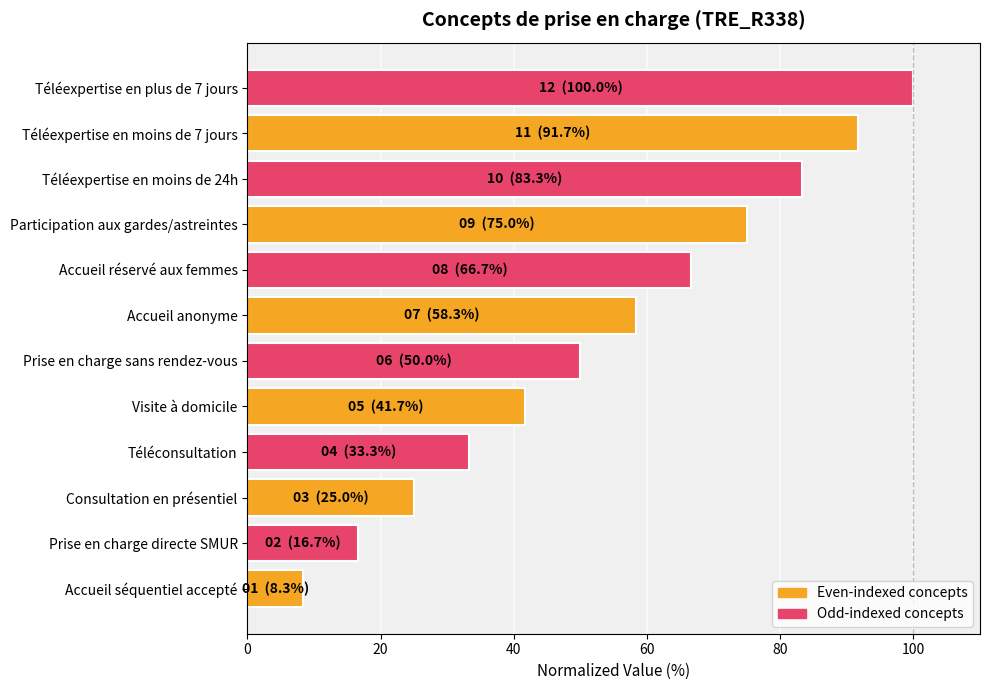

Read the value at Accueil anonyme.

58.3